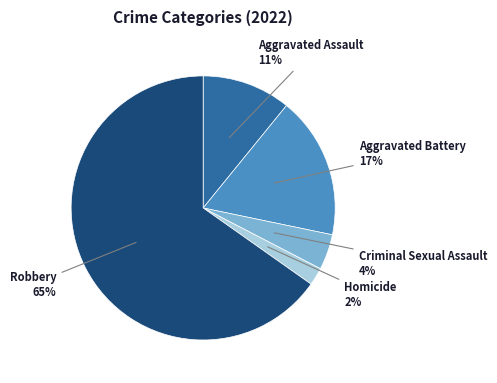

How many segments does this pie chart have?

5